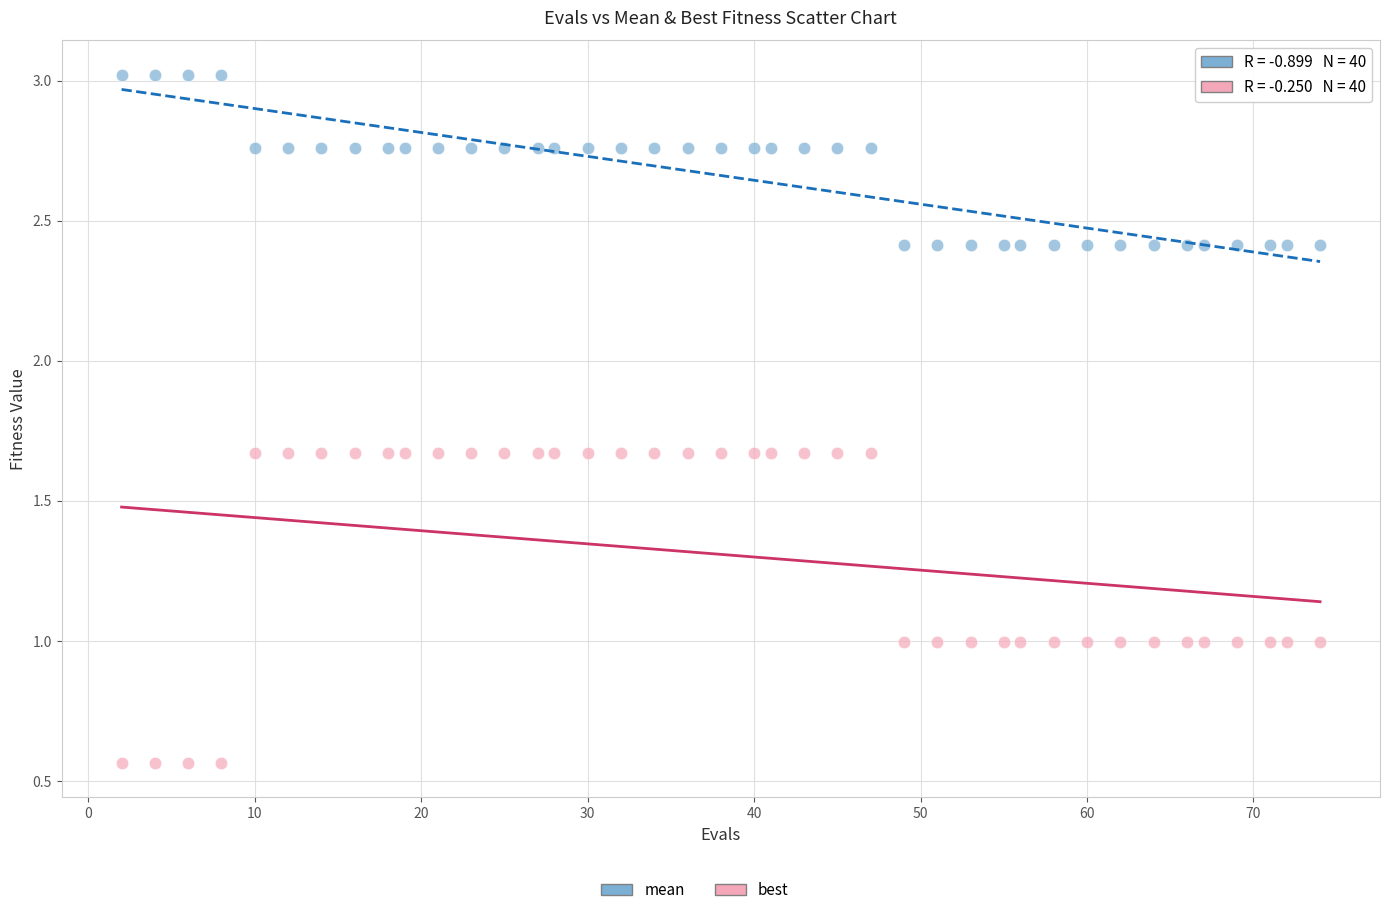

Which series has the largest Y range (max minus min)?

best